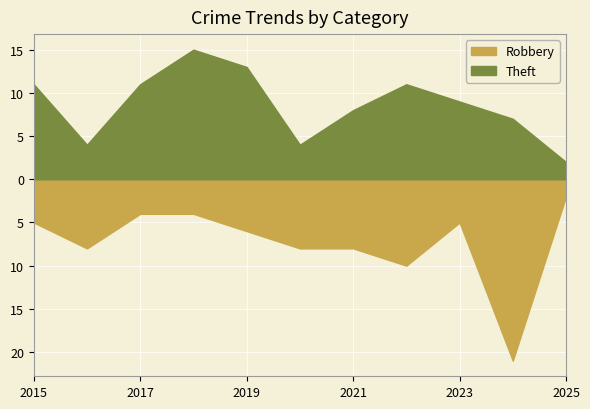

Does the chart display data point markers on the line(s)?

No